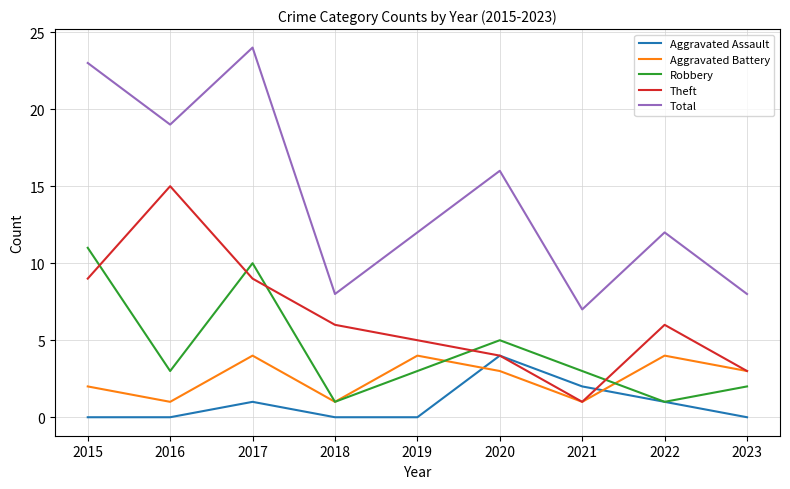

True or false: Total and Aggravated Assault intersect in this chart.

False